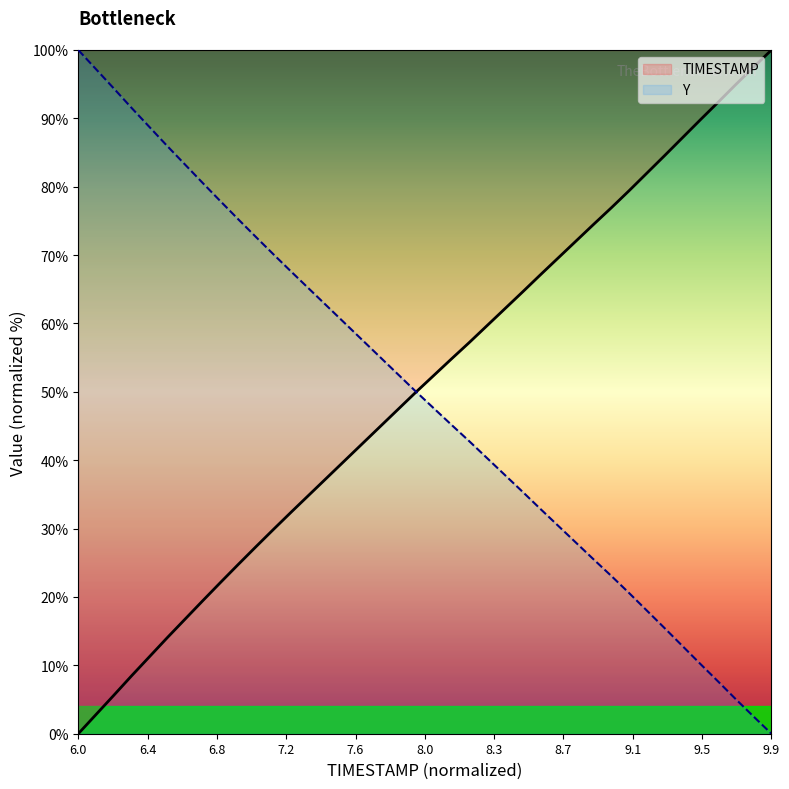

What is the highest value of the Y series?

100.0